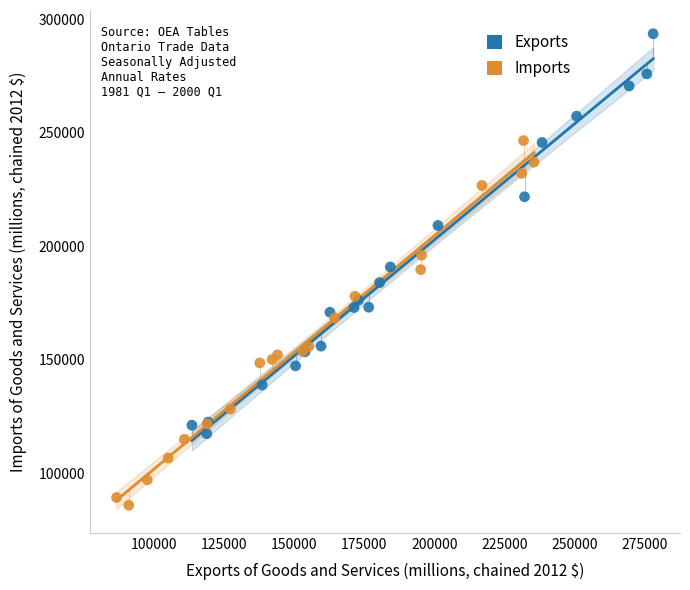

Which series has the widest spread of Y values?

Exports